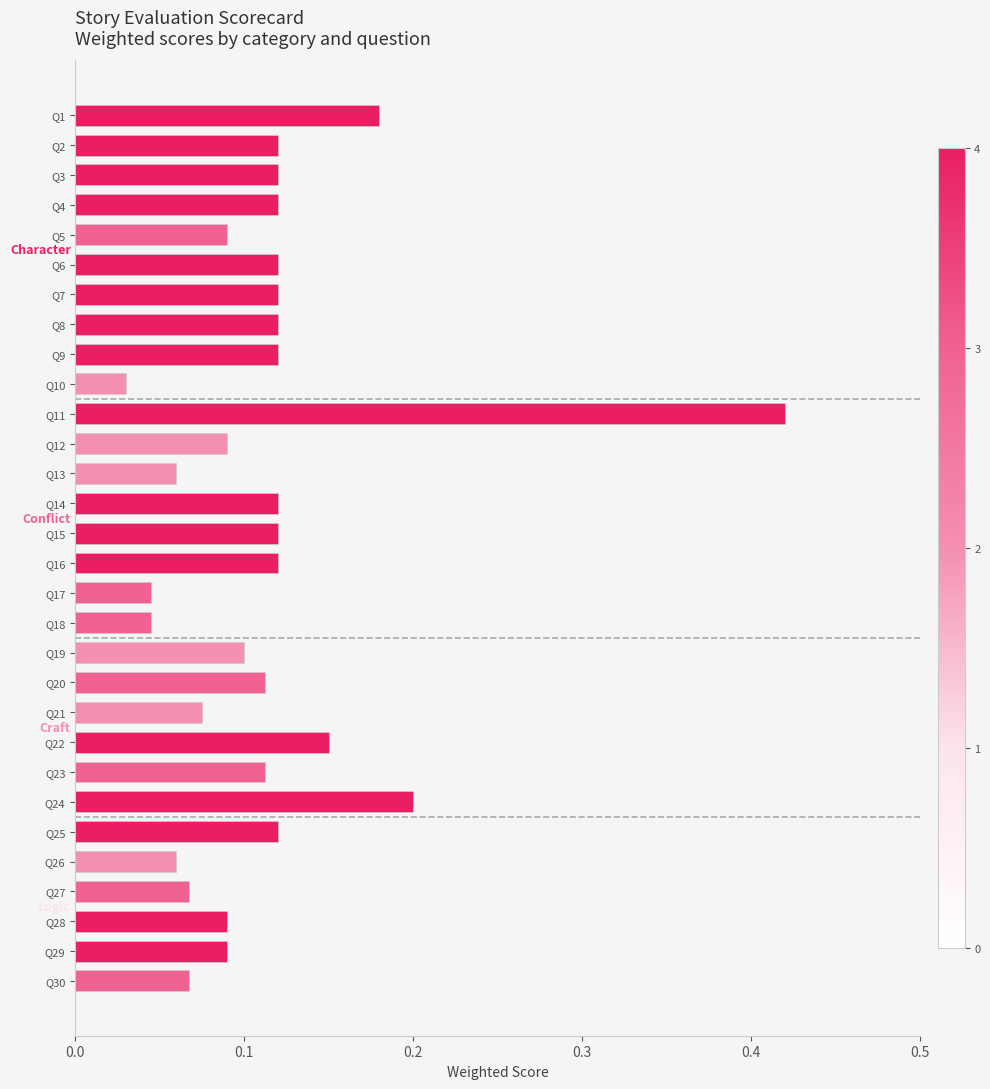

Where is the data nearest to the value 0?

Q10